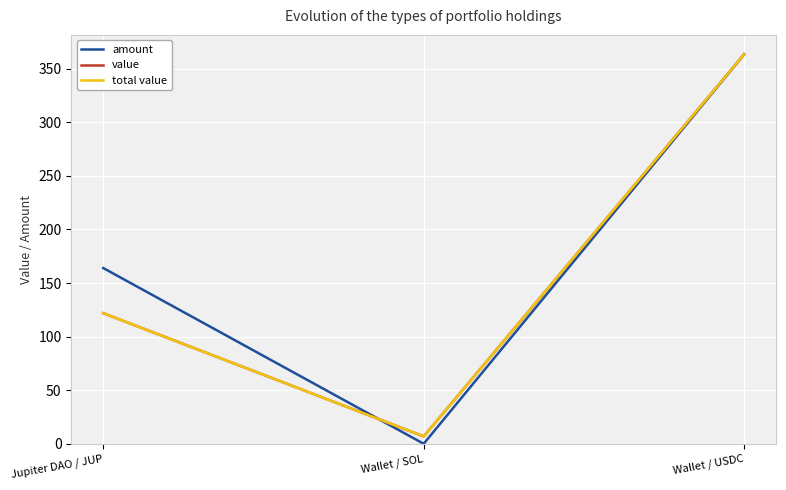

Does the chart display data point markers on the line(s)?

No